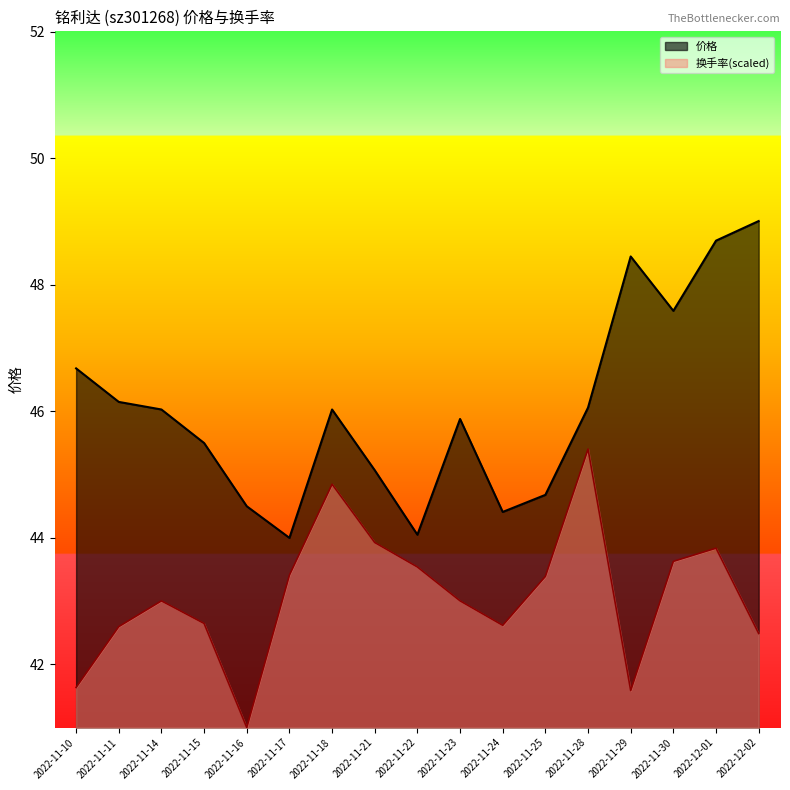

True or false: 换手率 and 价格 cross at least once.

False